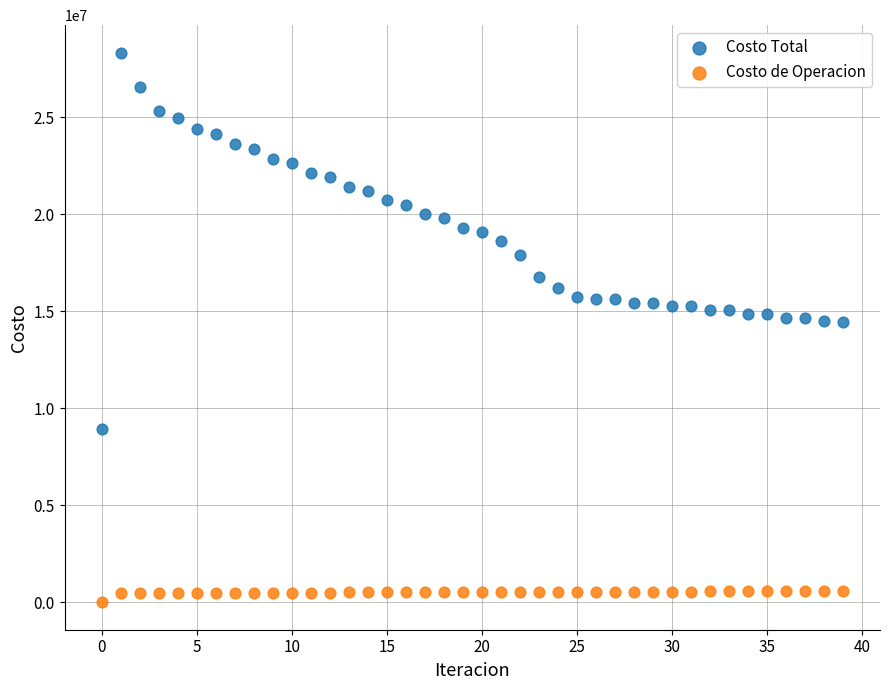

What are all the series names shown in the legend?

Costo Total, Costo de Operacion